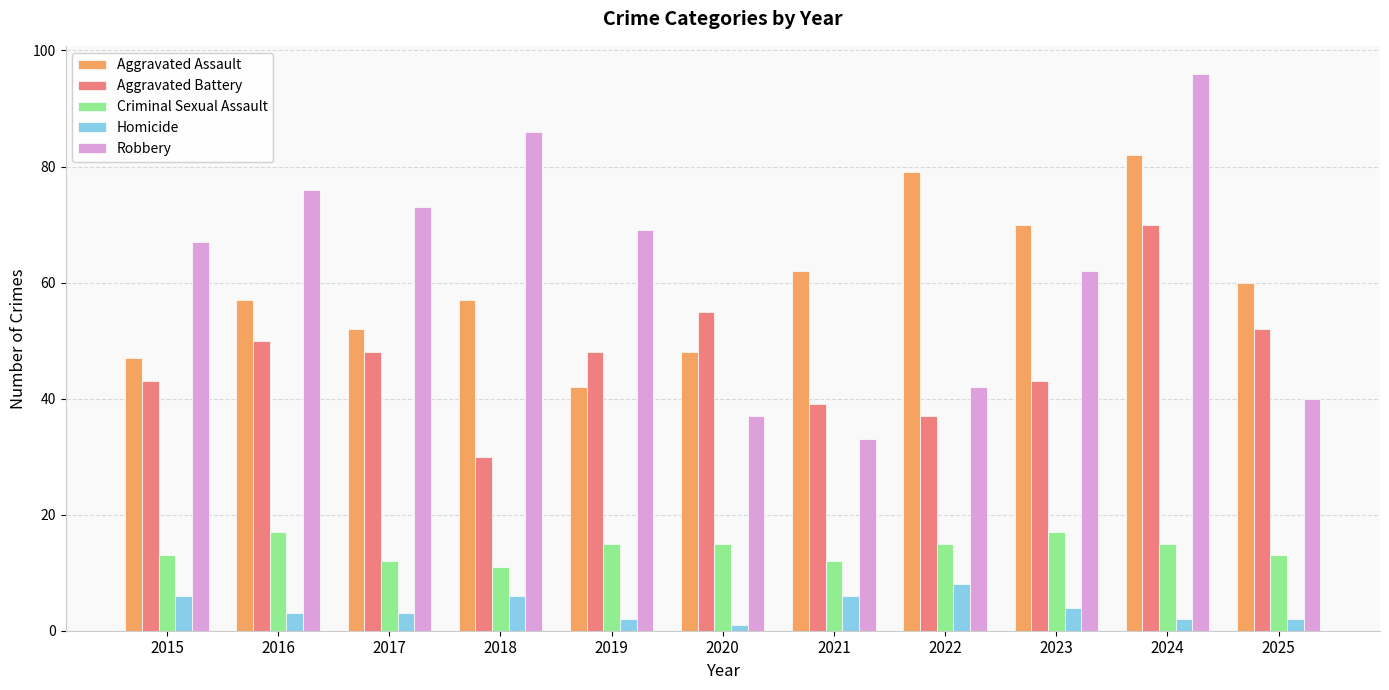

What is the spread (max minus min) of values at 2015?

61